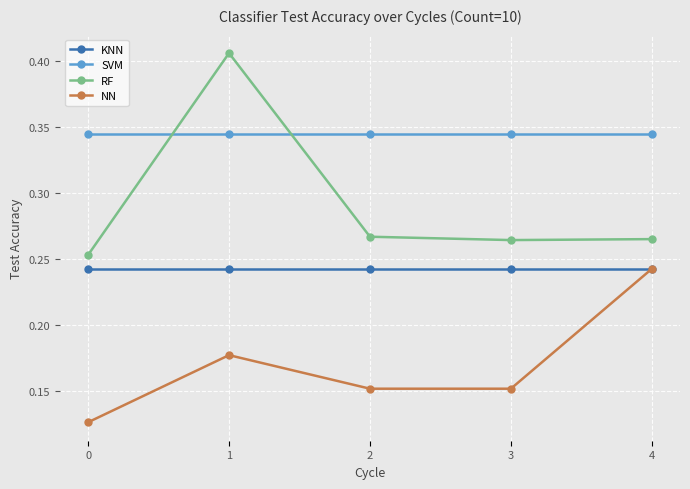

Rank the series by their average value, from highest to lowest.

SVM, RF, KNN, NN